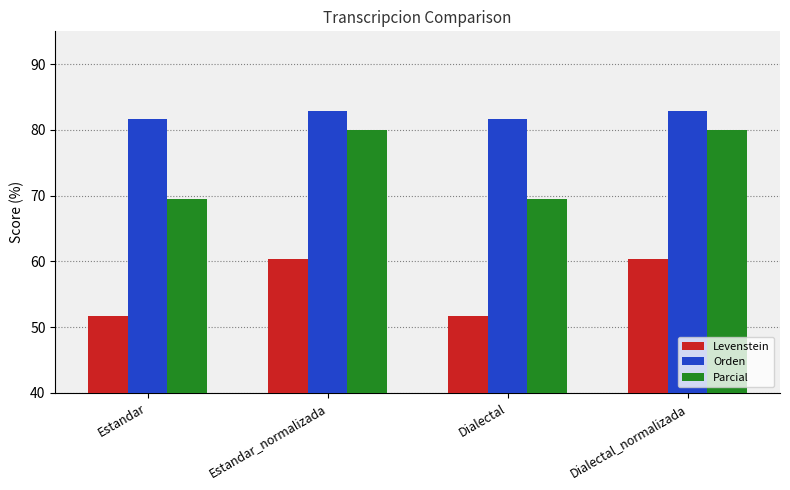

What is the sum of the Orden values at Estandar and Dialectal?

163.4